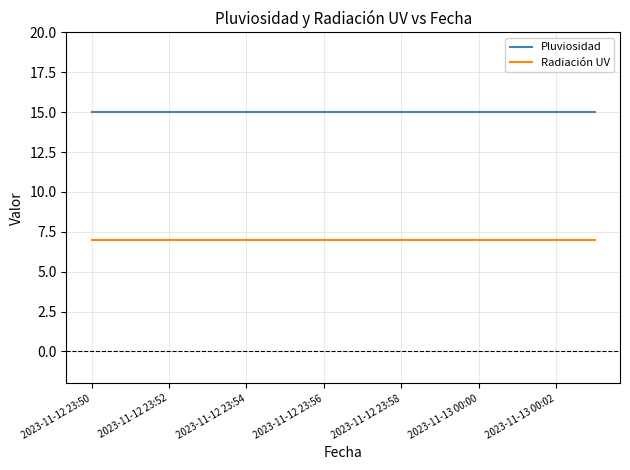

What is the minimum value shown in the chart?

7